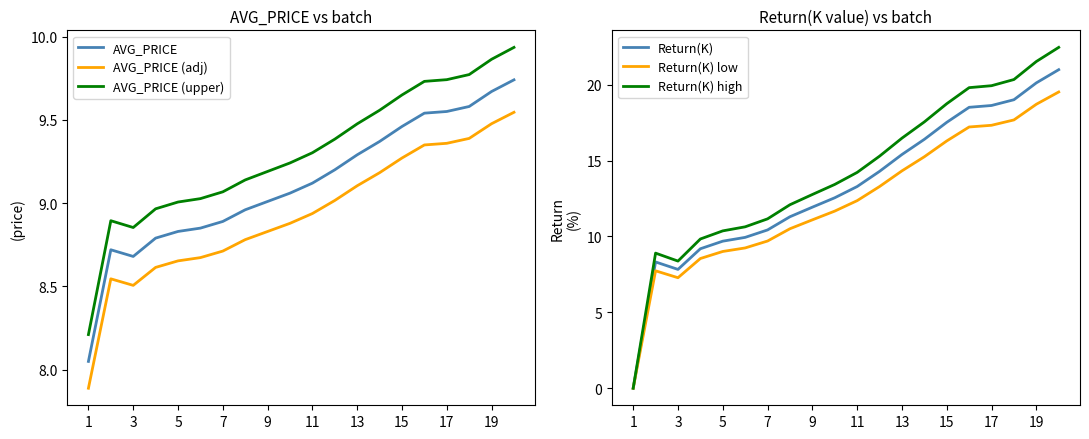

What is the sum of all AVG_PRICE (upper) values?

186.0